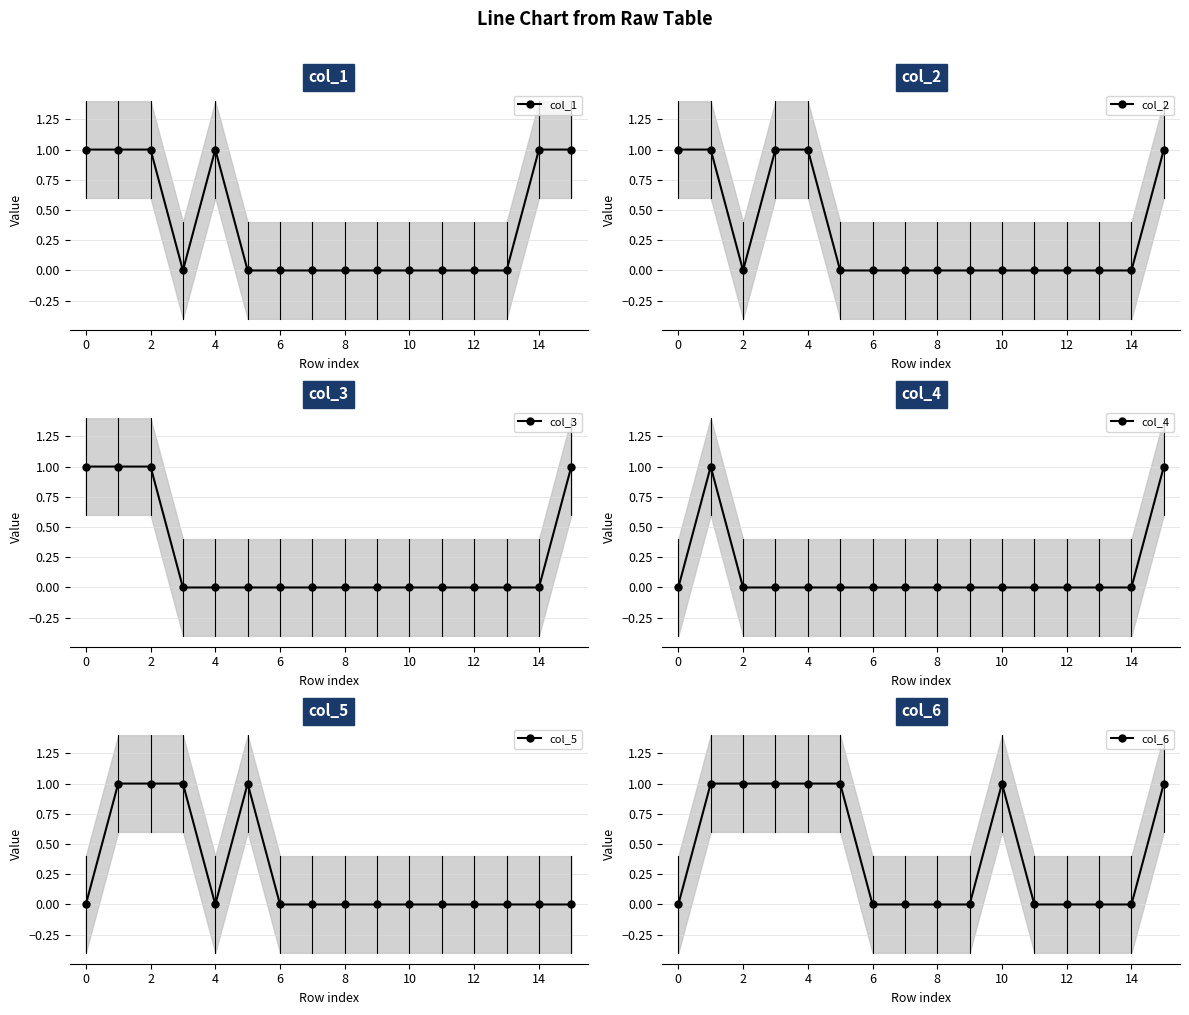

How many data points in col_5 are above 0?

4